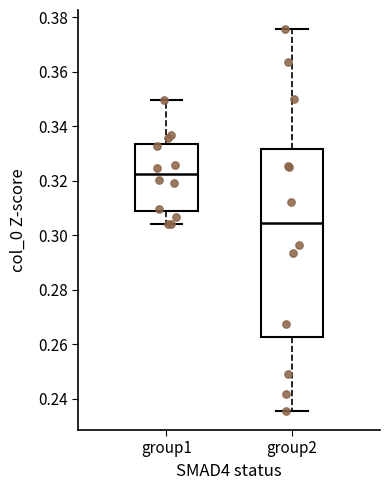

Reading left to right, transcribe this box plot: for each box, give where its median line is, the range the box spans, and where its two whiskers end, as read against the y-axis. The values are not printed on the chart, so give them approximately, as read against the axis.

group1: median 0.322, box 0.308 to 0.334, whiskers 0.304 to 0.350
group2: median 0.304, box 0.262 to 0.332, whiskers 0.236 to 0.376